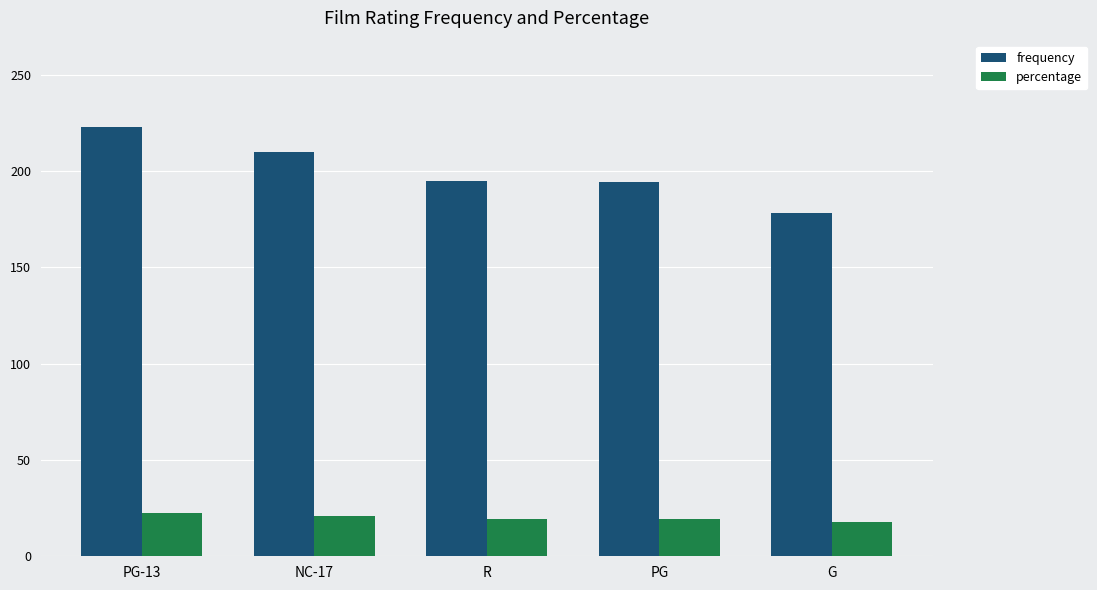

The percentage series shows 34.4 at NC-17. True or false?

False